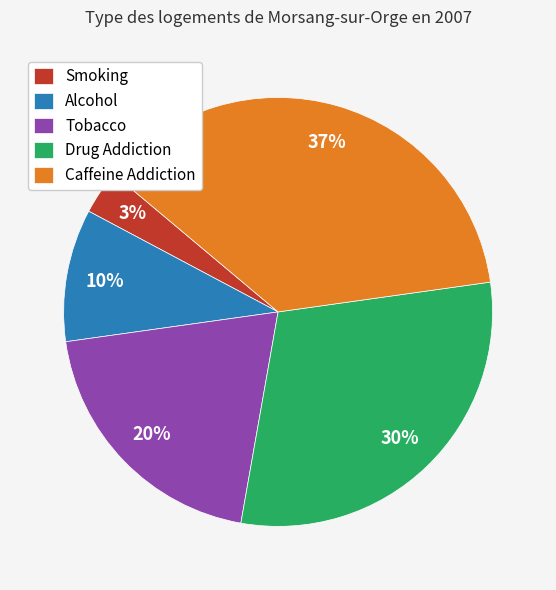

To the nearest percent, what is the average slice percentage?

20%